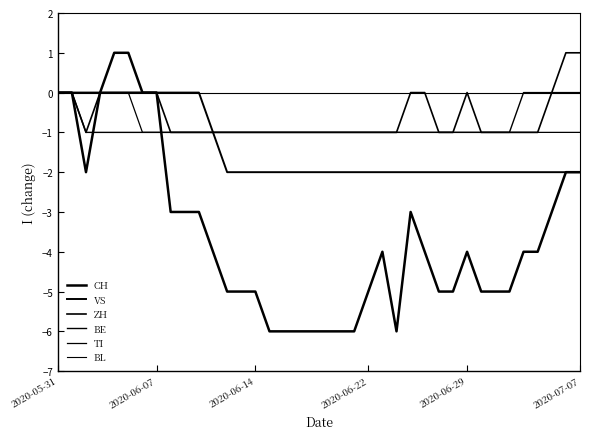

Does the chart have visible grid lines?

No